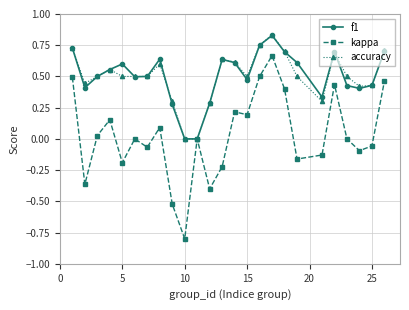

True or false: kappa has more than 2 points higher than both neighbors.

True